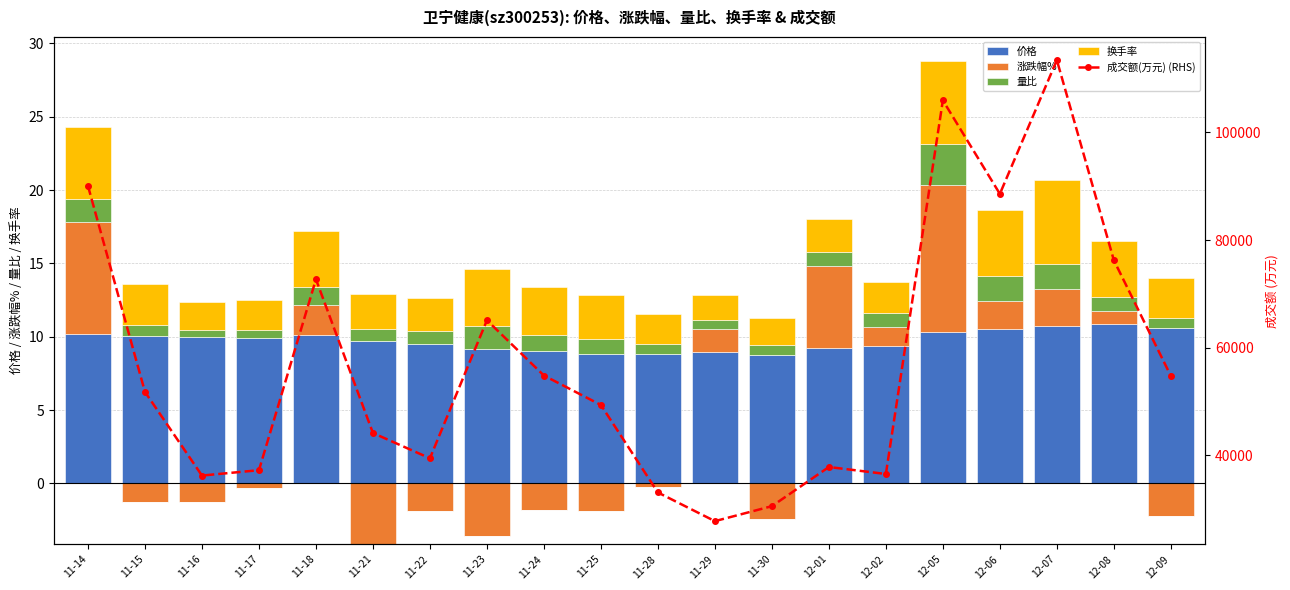

How many groups of bars are there?

20